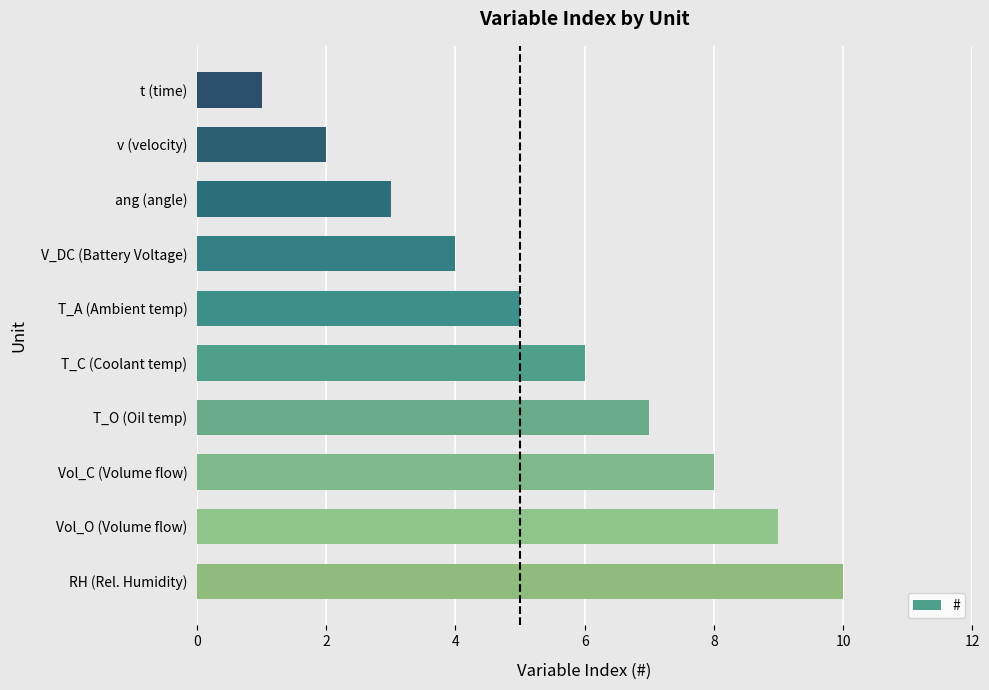

Reading bottom to top, extract all data points from this chart.

RH (Rel. Humidity)=10	Vol_O (Volume flow)=9	Vol_C (Volume flow)=8	T_O (Oil temp)=7	T_C (Coolant temp)=6	T_A (Ambient temp)=5	V_DC (Battery Voltage)=4	ang (angle)=3	v (velocity)=2	t (time)=1